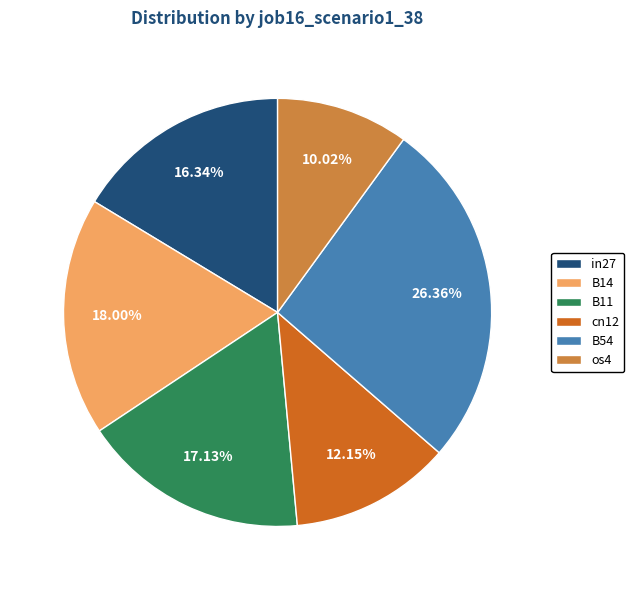

Does B14 represent more than half of the total?

No